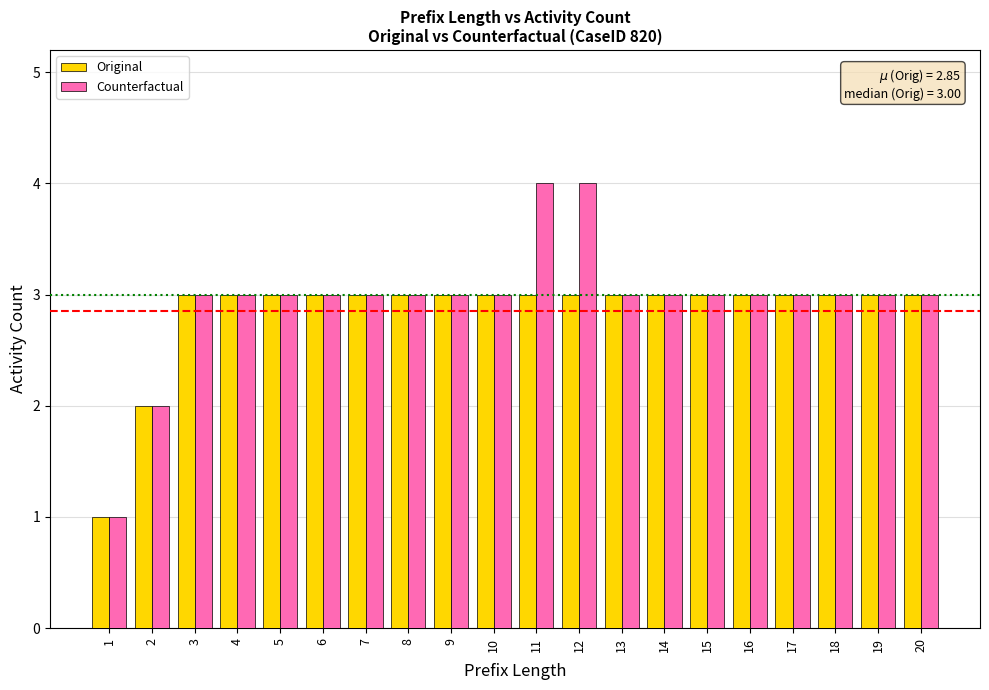

Reading left to right, extract all data points from this chart.

Original: 1	2	3	3	3	3	3	3	3	3	3	3	3	3	3	3	3	3	3	3
Counterfactual: 1	2	3	3	3	3	3	3	3	3	4	4	3	3	3	3	3	3	3	3